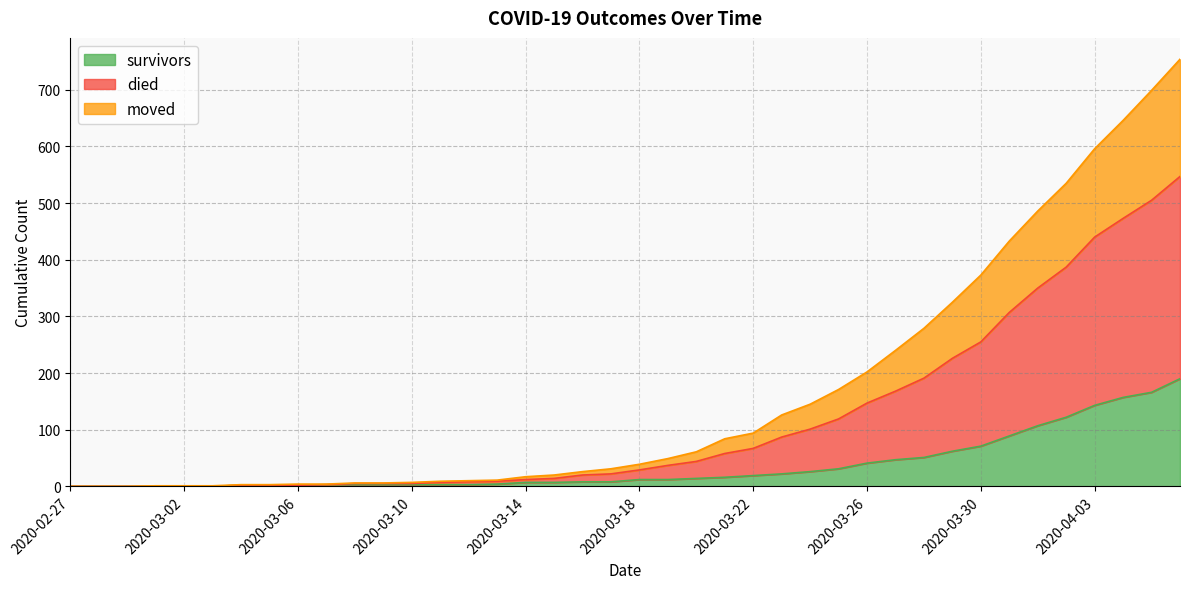

True or false: moved and survivors intersect in this chart.

False